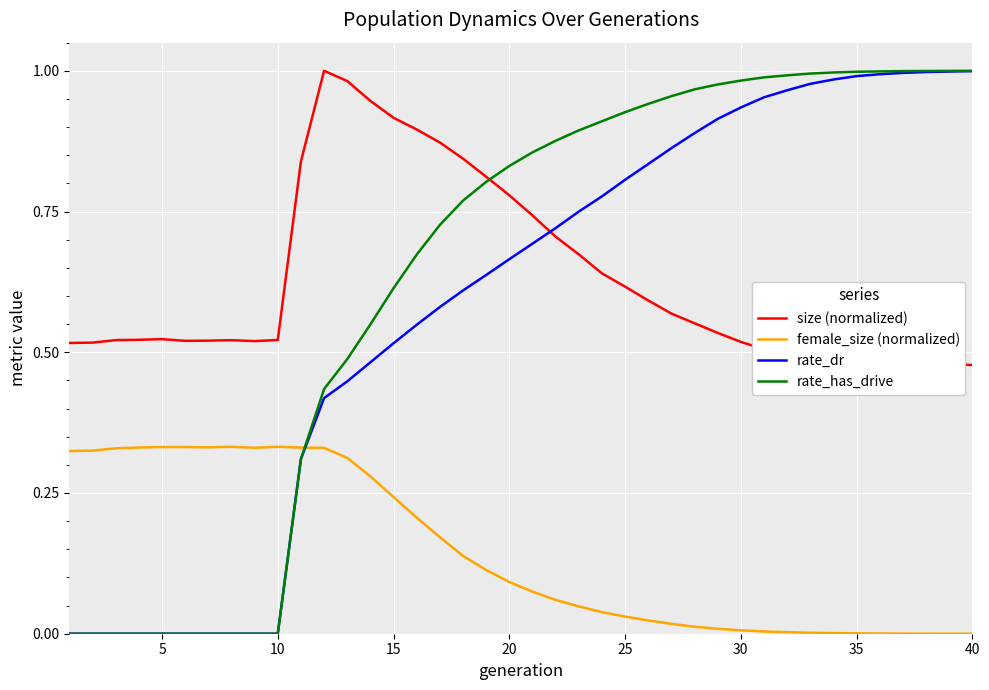

After their last crossing, which series has the higher values: rate_has_drive or female_size (normalized)?

rate_has_drive